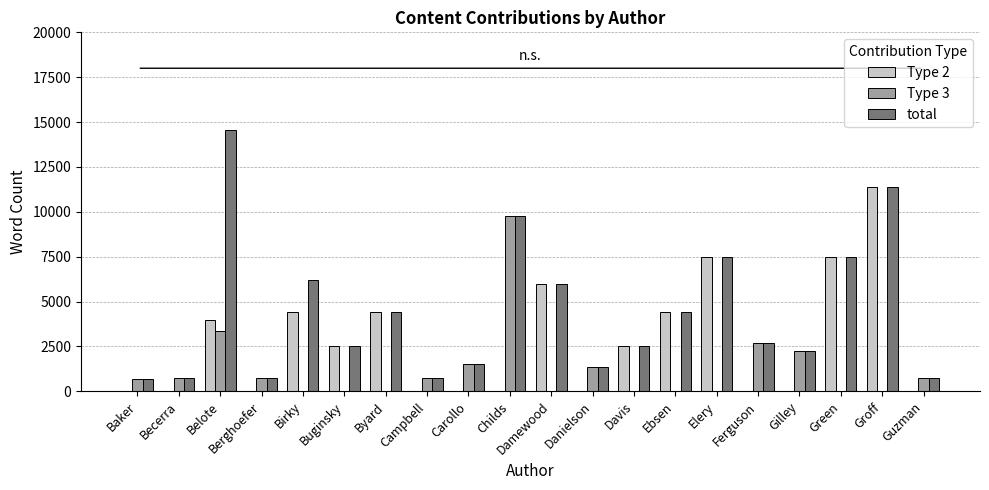

Which category has the highest value in the total series?

Belote